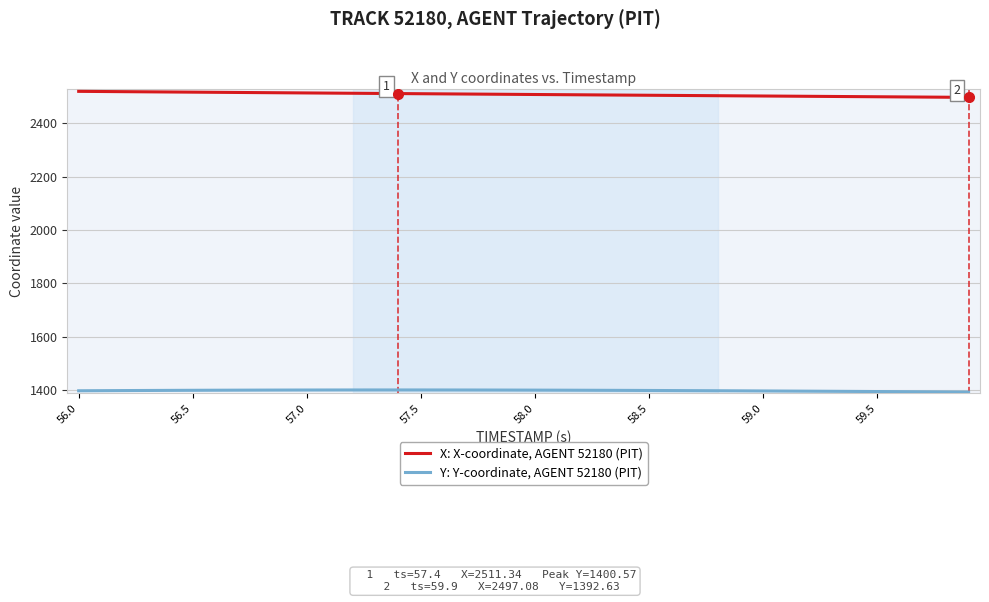

List the series in order of their peak value, highest first.

X: X-coordinate, AGENT 52180 (PIT), Y: Y-coordinate, AGENT 52180 (PIT)